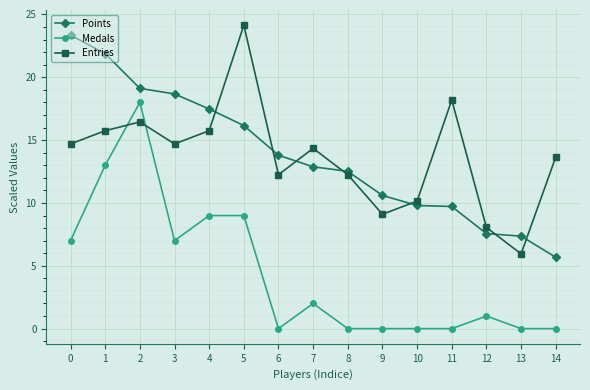

Is the value of Points at 2 greater than the value of Entries at 2?

Yes